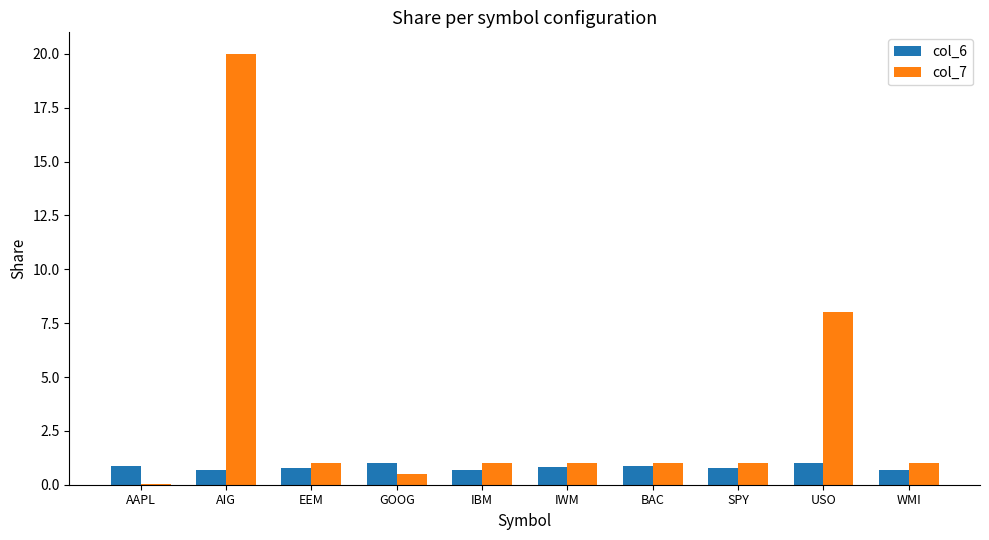

Is it true that col_6 equals 1.0 at USO?

True